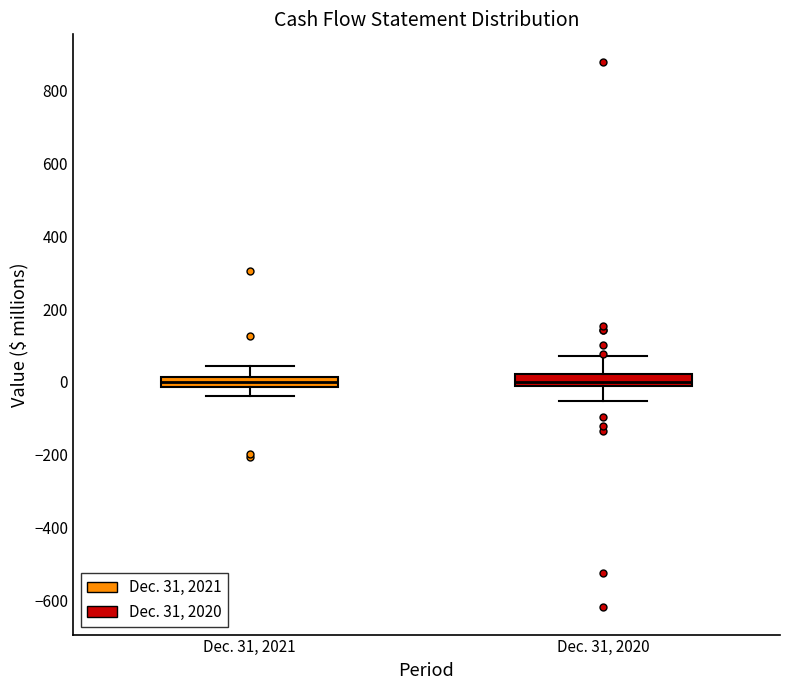

Where is the lower edge of the box for Dec. 31, 2021 on the y-axis? The values are not printed on the chart, so give them approximately, as read against the axis.

-20